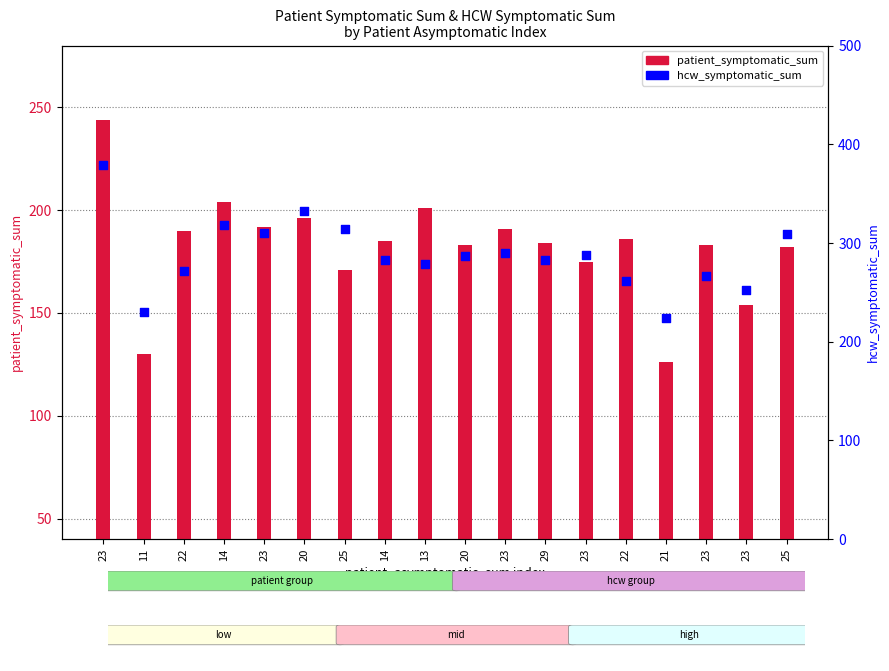

Which series has the largest Y range (max minus min)?

hcw_symptomatic_sum